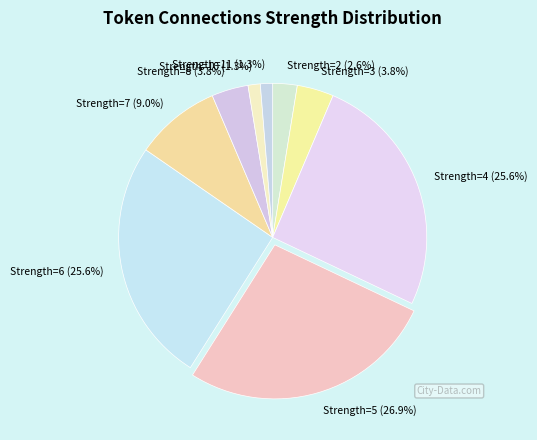

What portion of the pie excludes Strength=8 (3.8%)?

96.2%